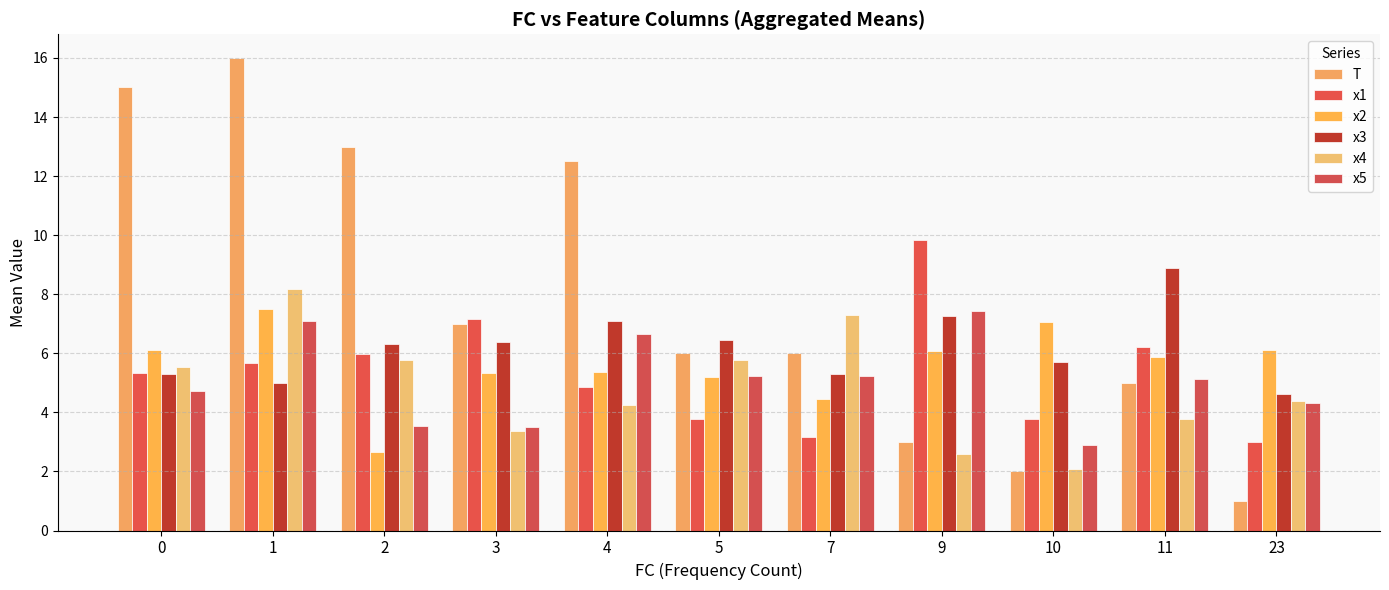

At 3, list the series in order from largest to smallest.

x1, T, x3, x2, x5, x4